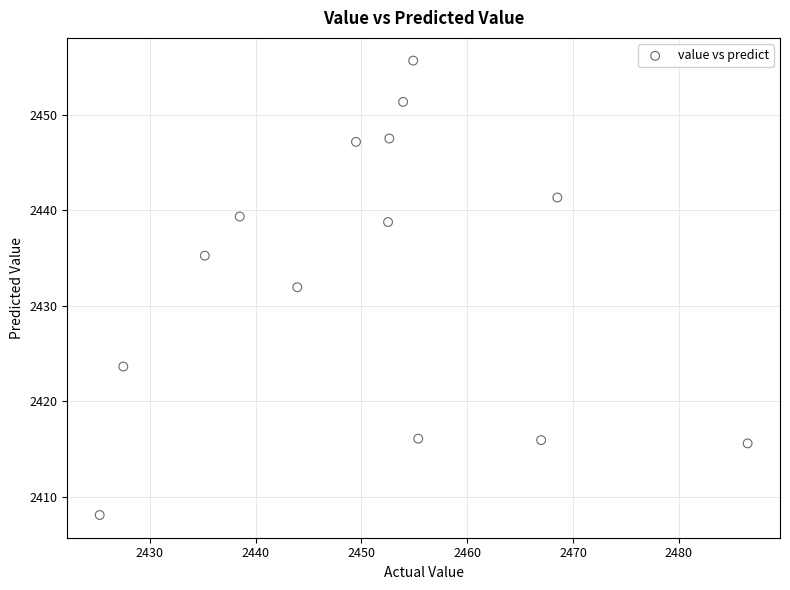

What is the range of Y values (max minus min)?

47.5